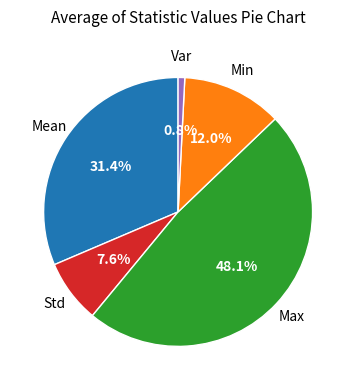

Is there any slice that represents more than half of the pie?

No